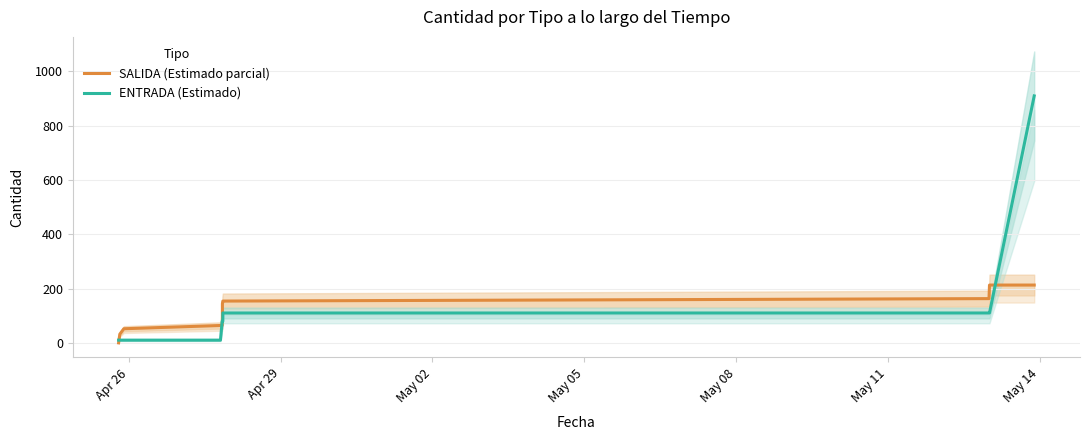

What is the highest value of the ENTRADA (Estimado) series?

910